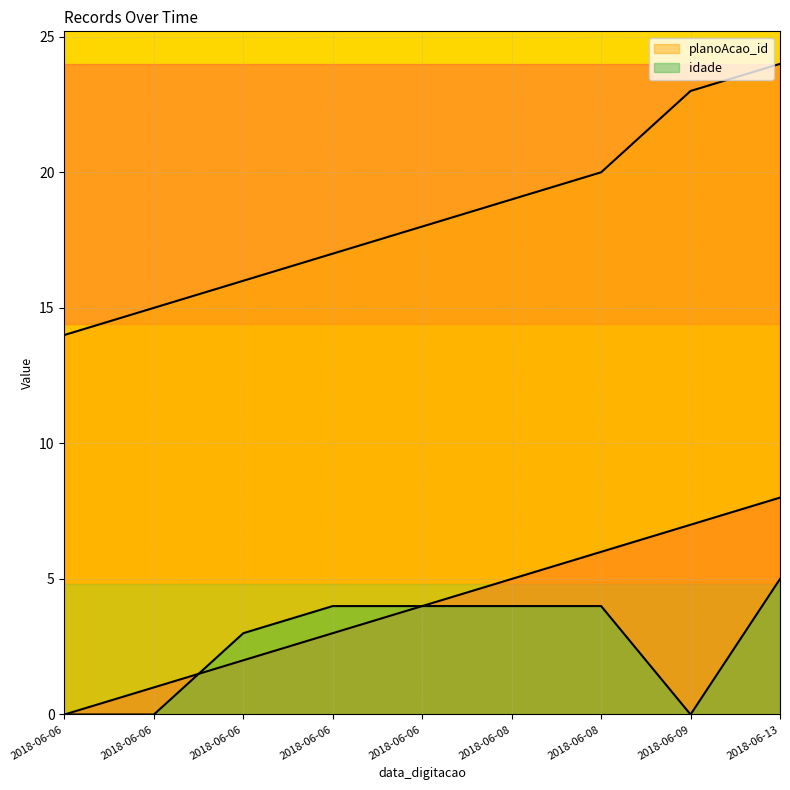

At which label is idade closest to 2?

2018-06-06